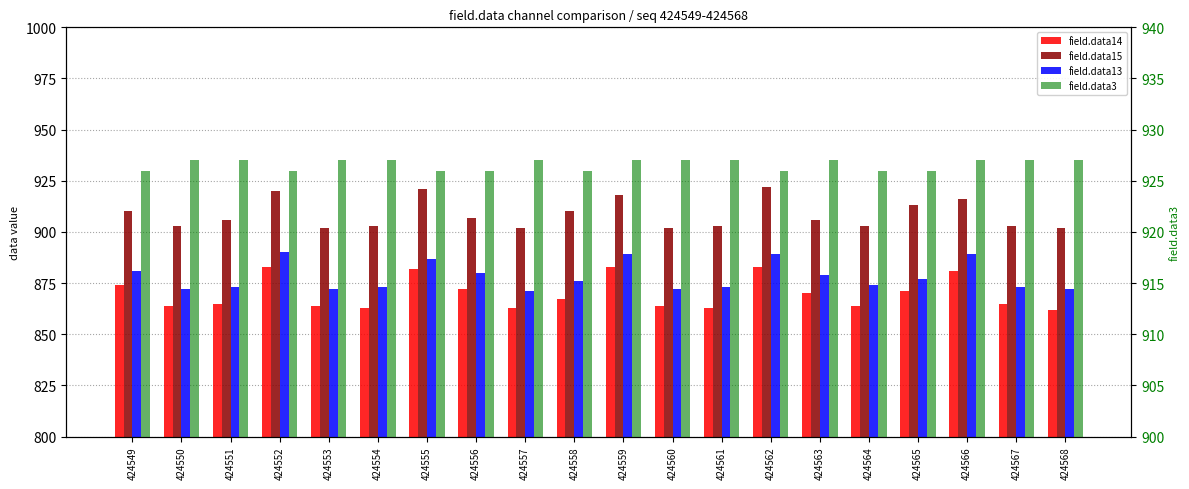

How many categories are shown in the chart?

20